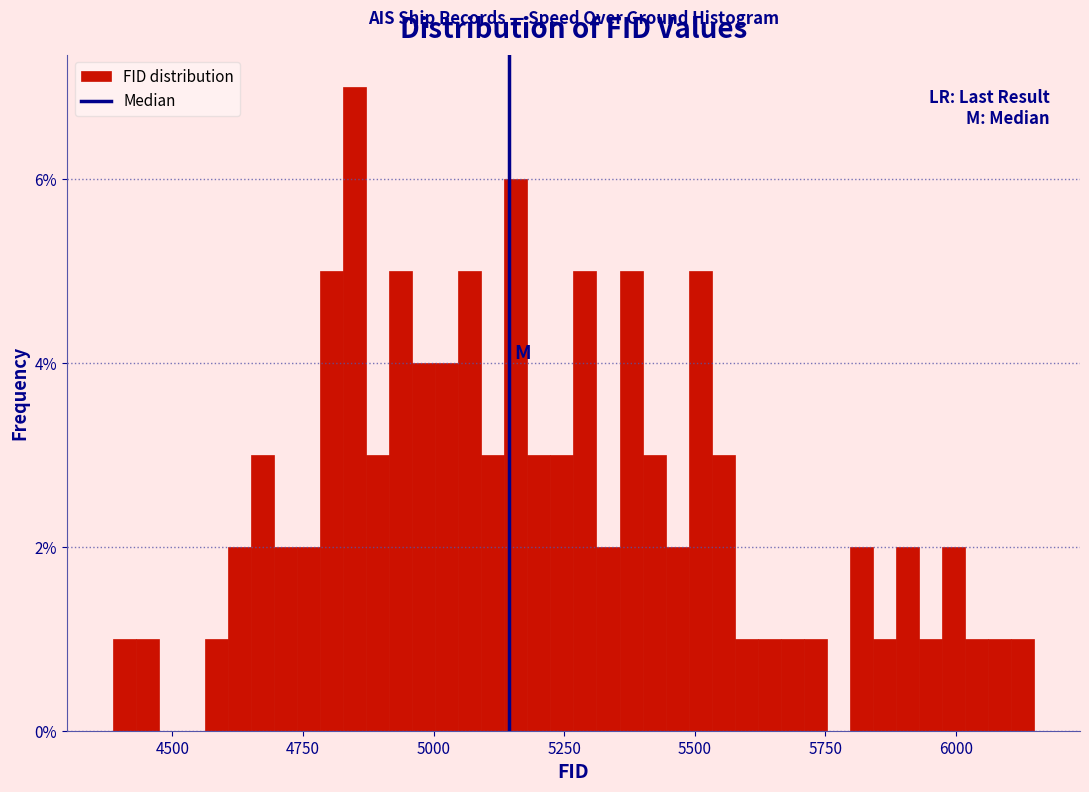

Read against the x-axis, roughly where is the centre of the tallest bar?

4850